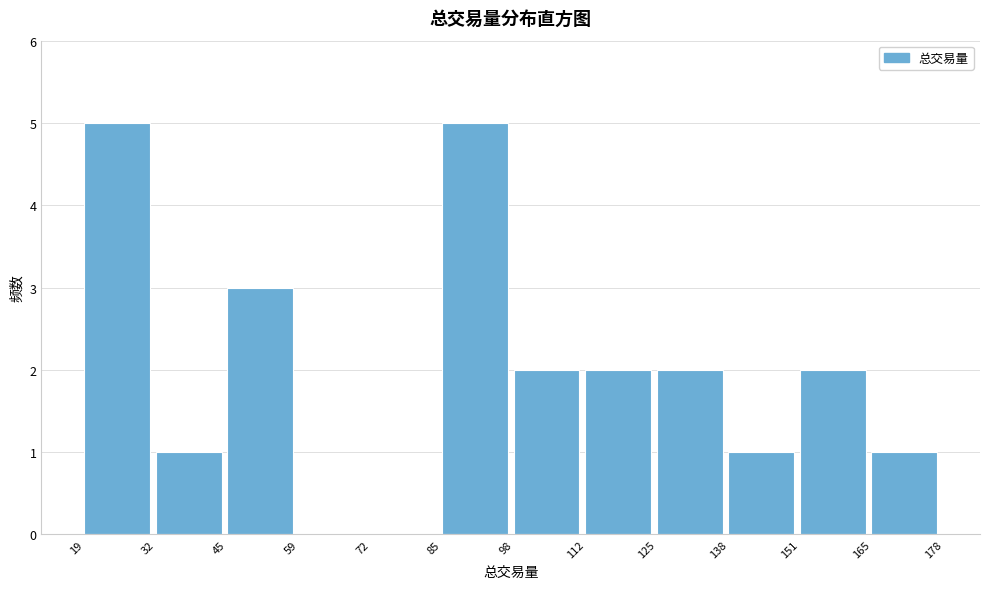

How tall is the bar that spans 112 to 125 on the x-axis? The values are not printed on the chart, so give them approximately, as read against the axis.

2